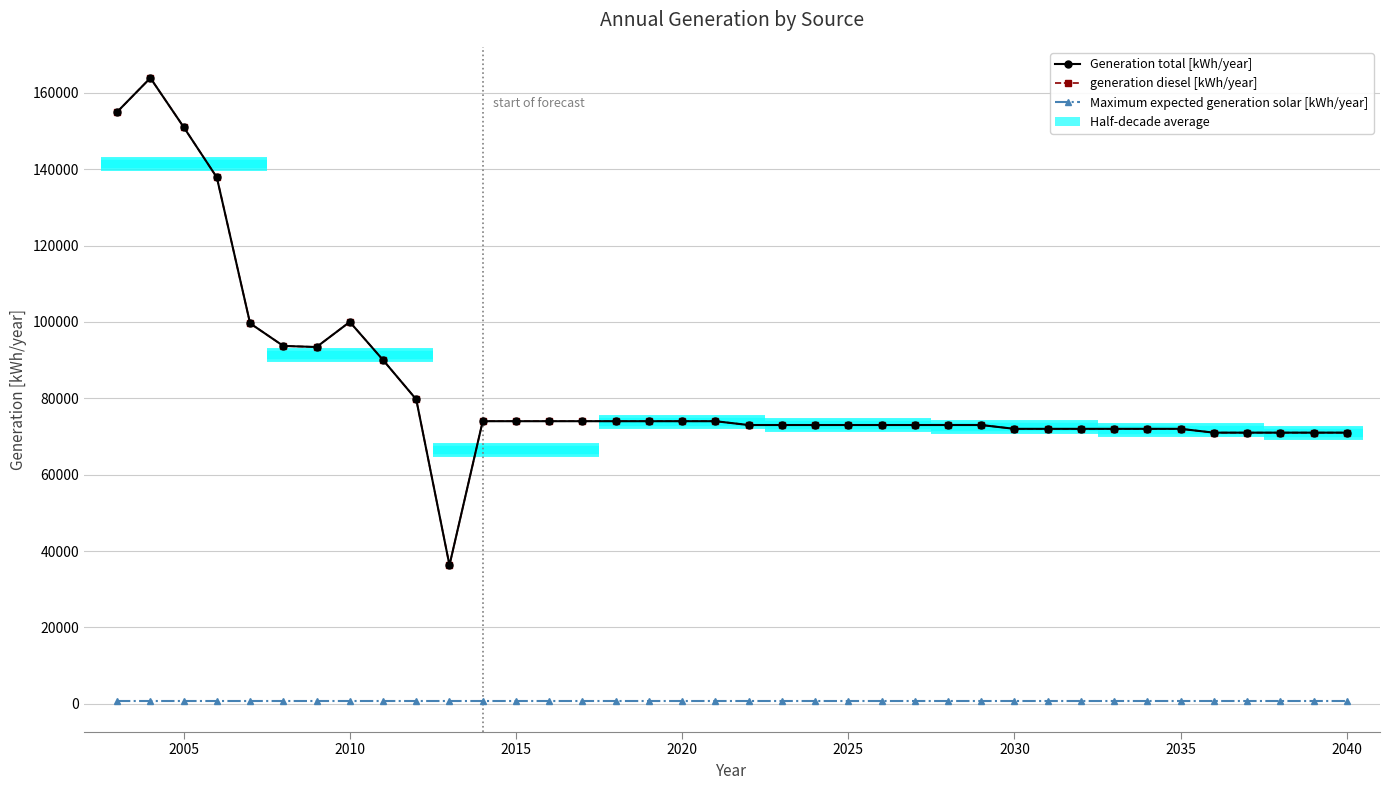

What is the highest value of the generation diesel [kWh/year] series?

163887.0